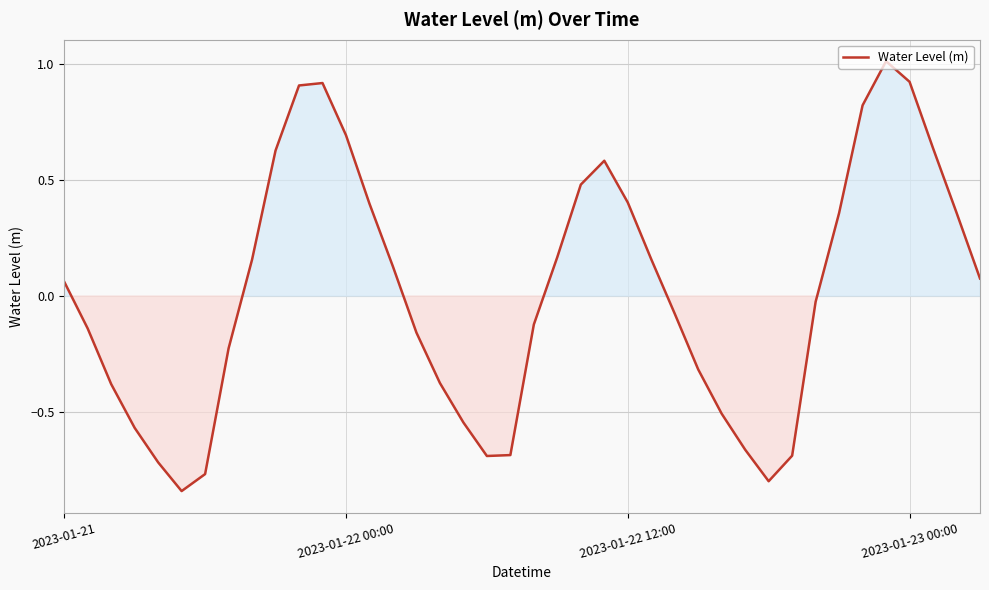

What is the difference between the maximum and minimum values?

1.8